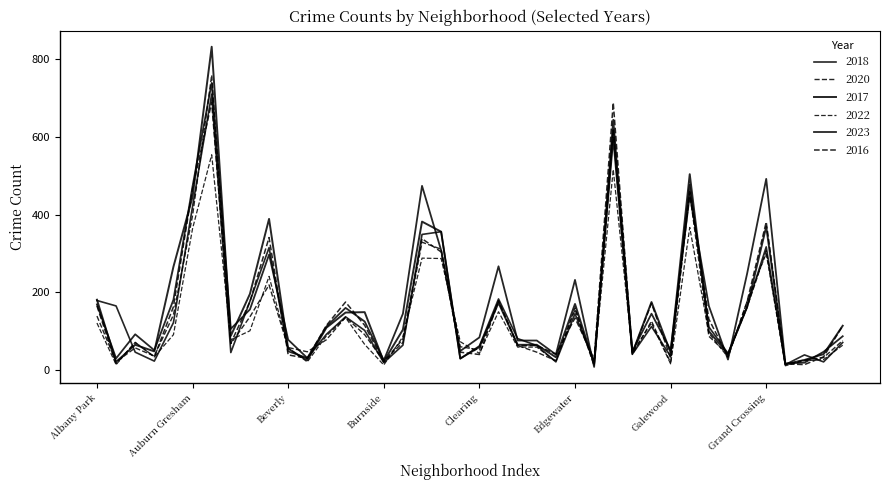

At how many categories does at least one series exceed 470?

6